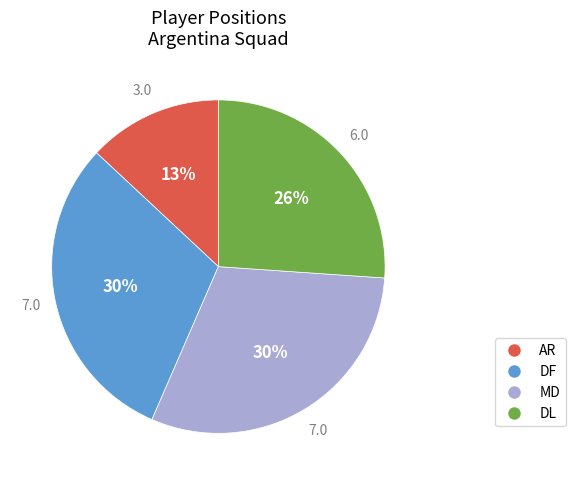

Does any single category account for the majority?

No